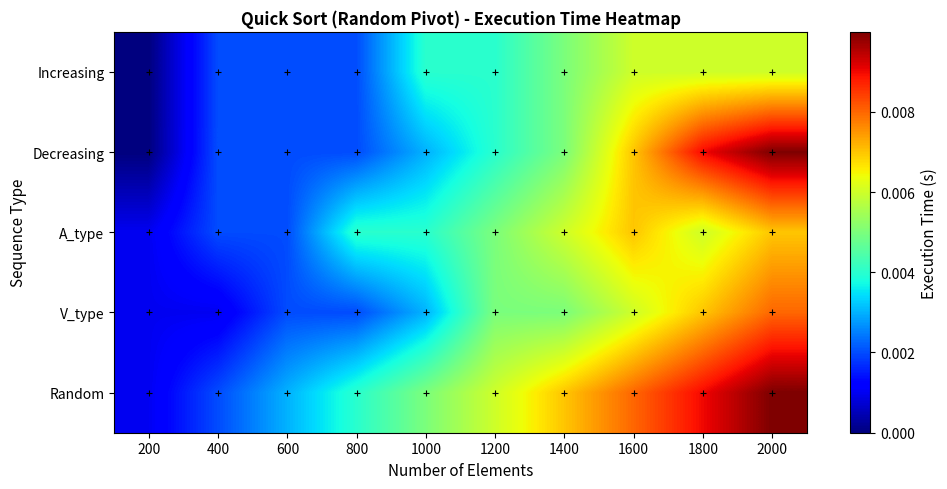

At 1000, list the series in order from largest to smallest.

Random, Increasing, A_type, V_type, Decreasing